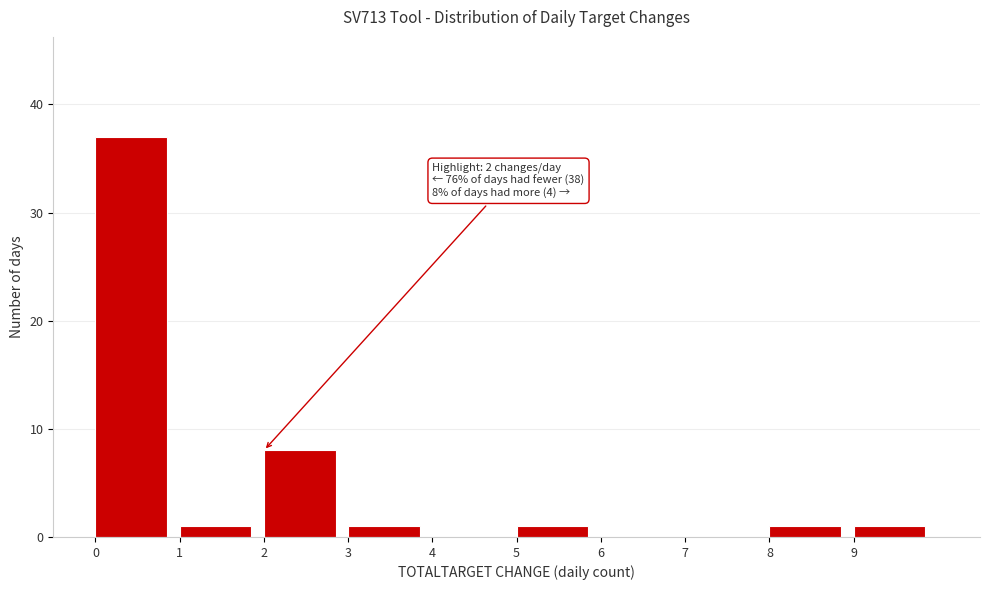

Over which range of the x-axis is the bar tallest?

0 to 1